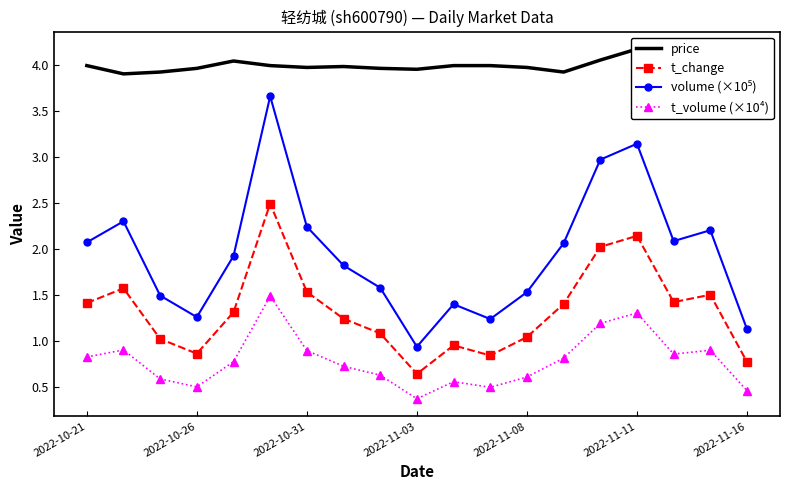

Reading left to right, extract all data points from this chart.

price: 4.0	3.9	3.9	4.0	4.0	4.0	4.0	4.0	4.0	4.0	4.0	4.0	4.0	3.9	4.0	4.2	4.1	4.1	4.1
t_change: 1.4	1.6	1.0	0.9	1.3	2.5	1.5	1.2	1.1	0.6	0.9	0.8	1.0	1.4	2.0	2.1	1.4	1.5	0.8
volume (×10⁵): 2.1	2.3	1.5	1.3	1.9	3.7	2.2	1.8	1.6	0.9	1.4	1.2	1.5	2.1	3.0	3.1	2.1	2.2	1.1
t_volume (×10⁴): 0.8	0.9	0.6	0.5	0.8	1.5	0.9	0.7	0.6	0.4	0.6	0.5	0.6	0.8	1.2	1.3	0.9	0.9	0.5